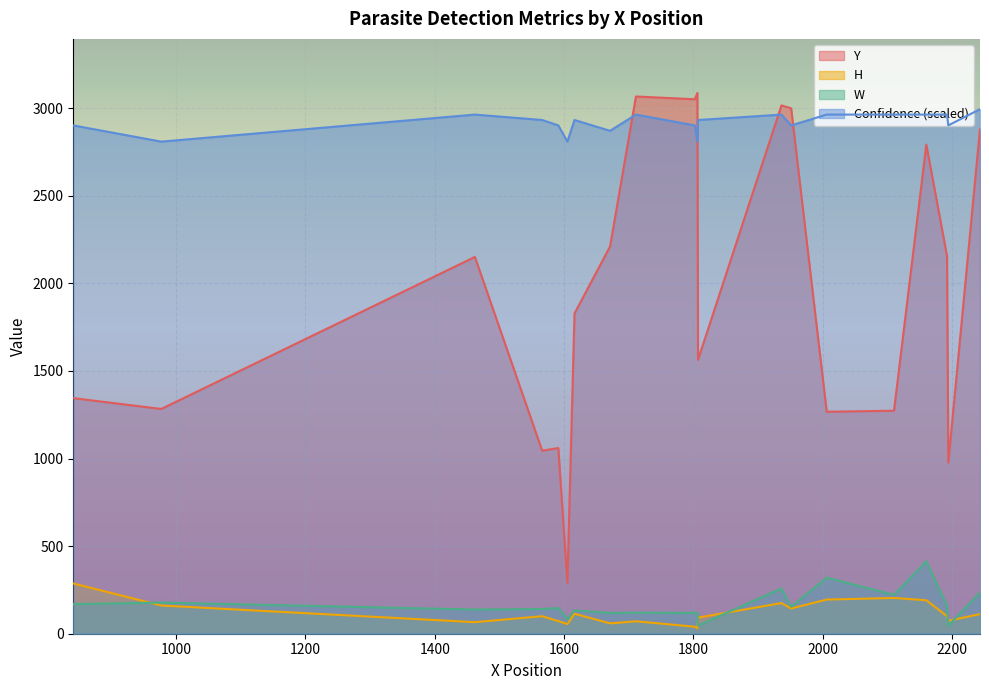

Rank the categories by H value from highest to lowest.

841, 2110, 2006, 2160, 1936, 977, 1951, 1616, 2243, 1566, 2192, 1807, 2194, 1591, 1711, 1462, 1671, 1605, 1802, 1806